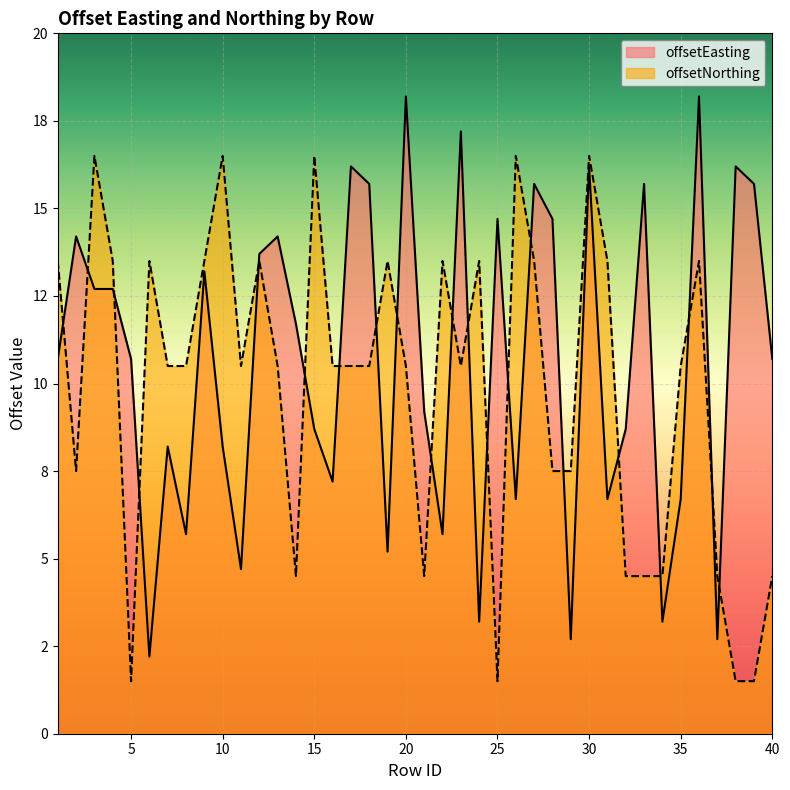

Where is the first local minimum for offsetEasting?

6